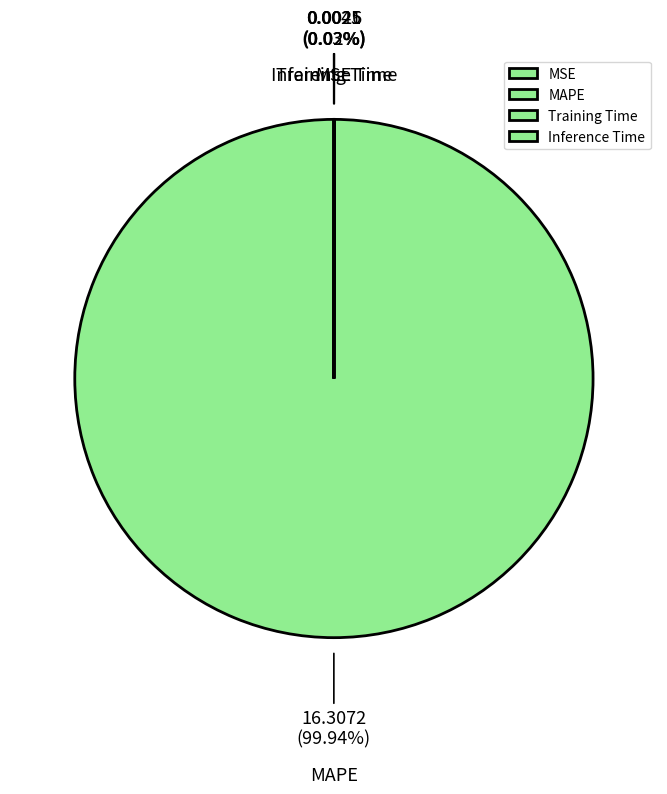

To the nearest percent, what is the difference between the largest and smallest slice percentages?

100%